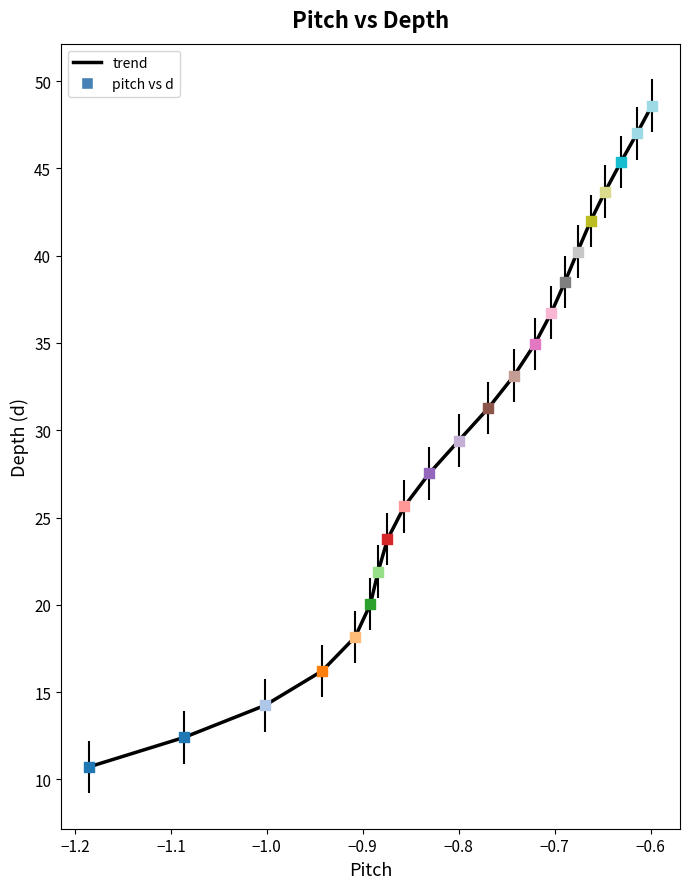

What is the difference between the maximum and minimum values?

37.9